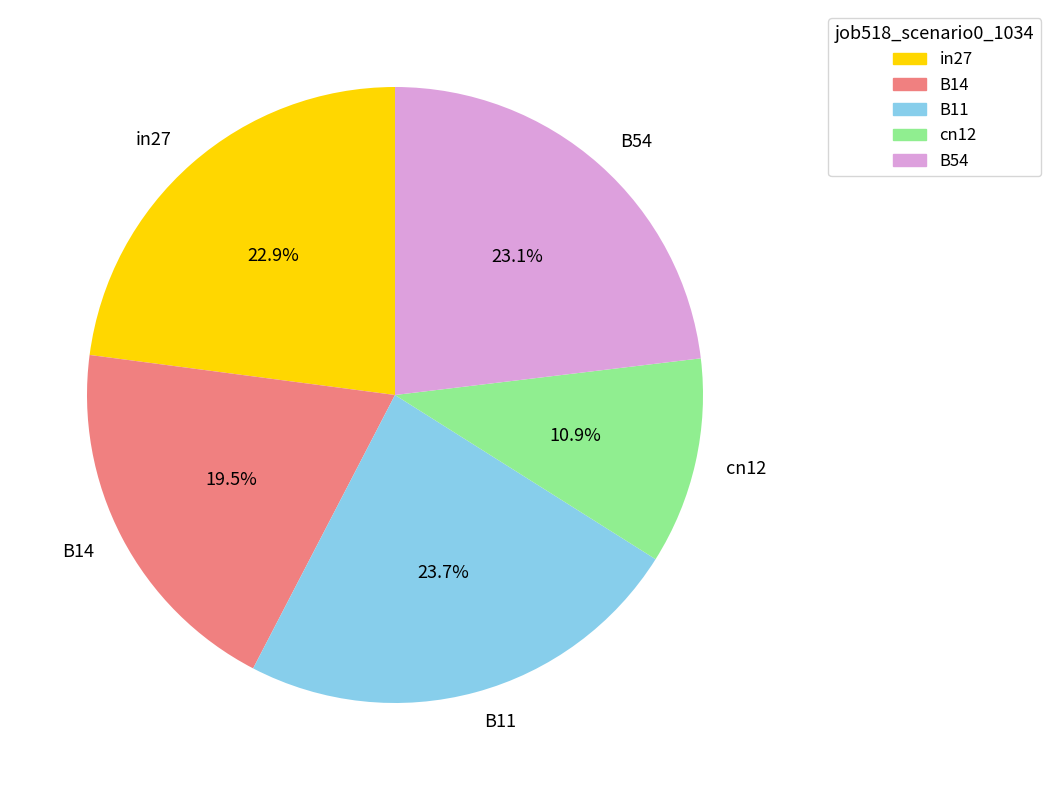

What percentage is NOT represented by B54?

76.9%